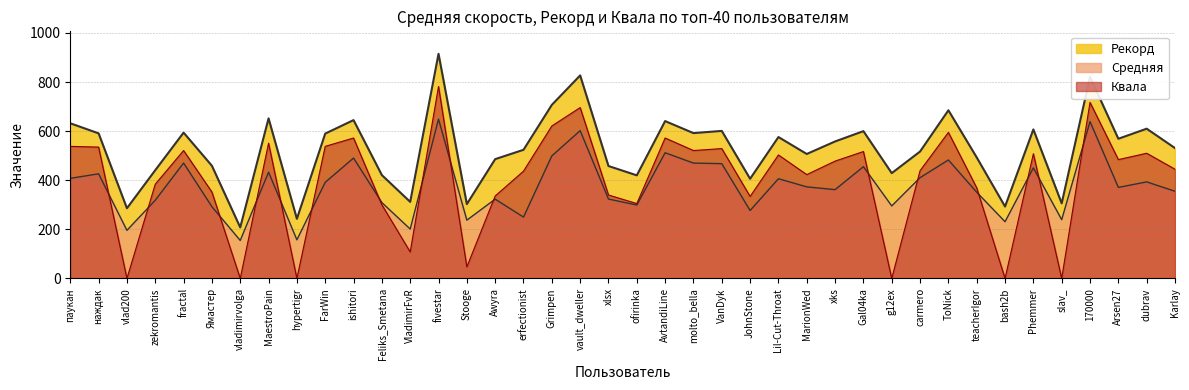

Is the value of Средняя at vault_dweller greater than the value of Рекорд at Feliks_Smetana?

Yes